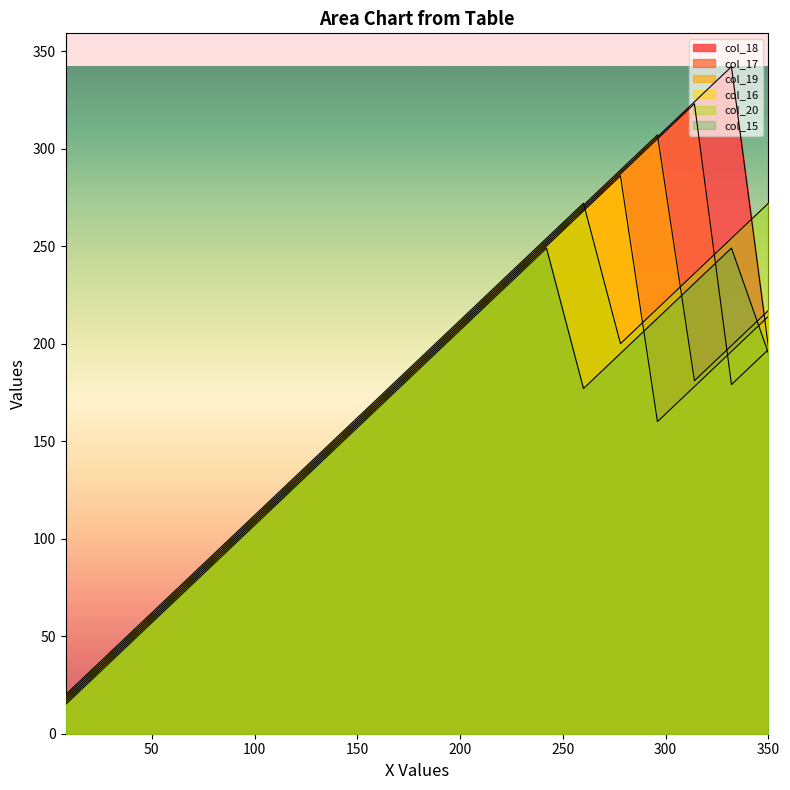

Which series changed the most between 116 and 188?

col_18